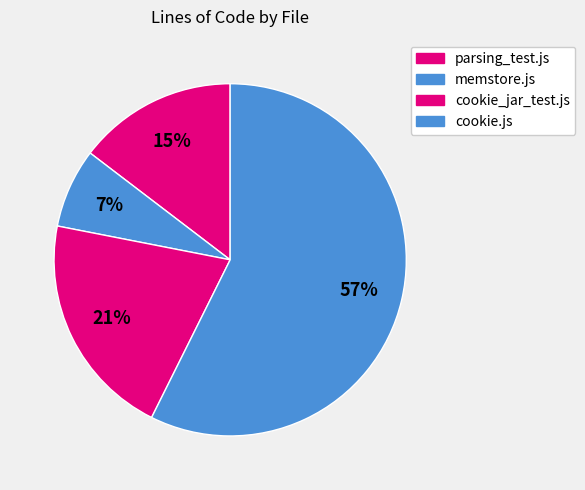

What percentage is NOT represented by cookie_jar_test.js?

79.3%